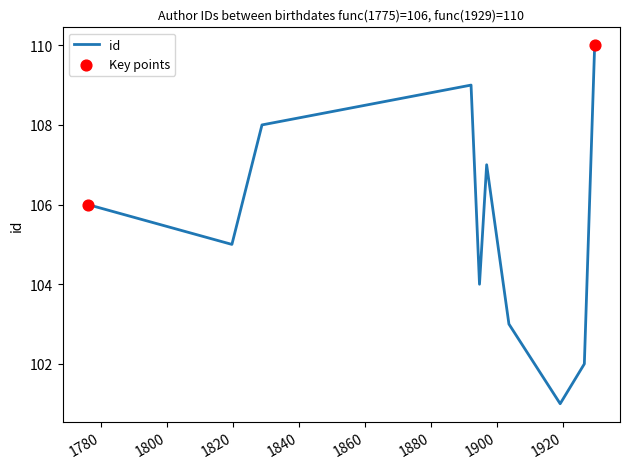

What is the difference between the maximum and minimum values?

9